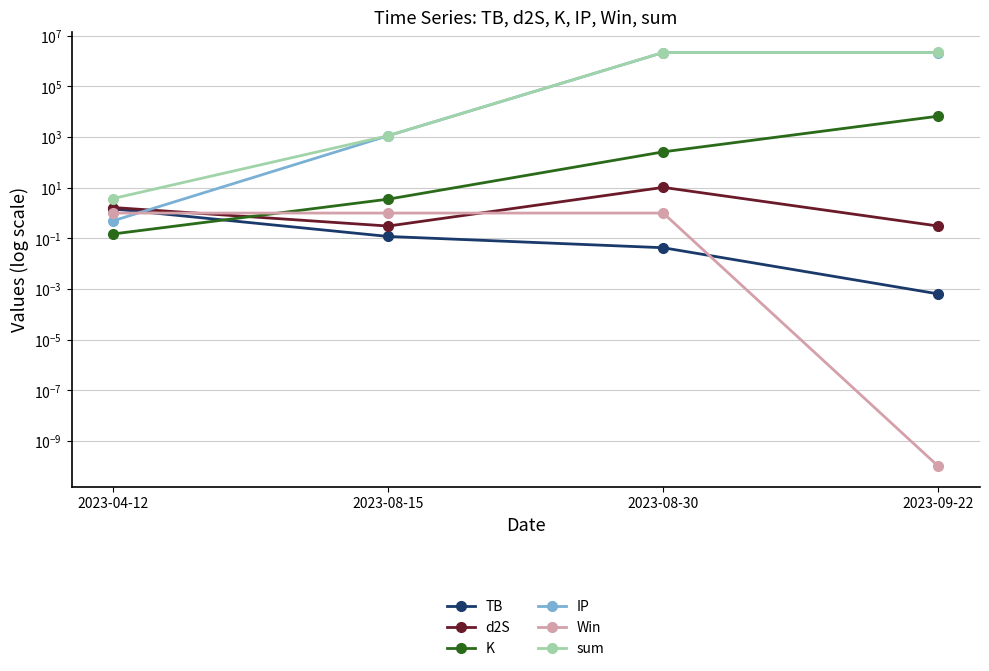

Which label corresponds to the smallest value in the chart?

2023-09-22